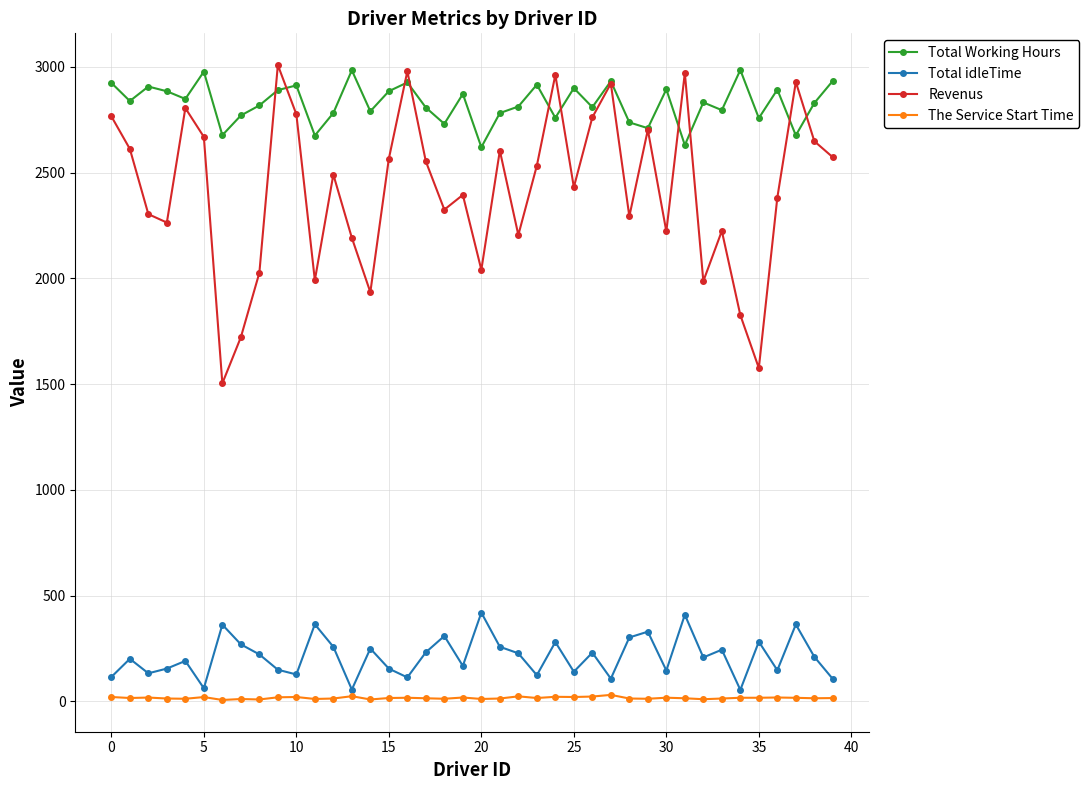

True or false: Total idleTime and Revenus intersect in this chart.

False